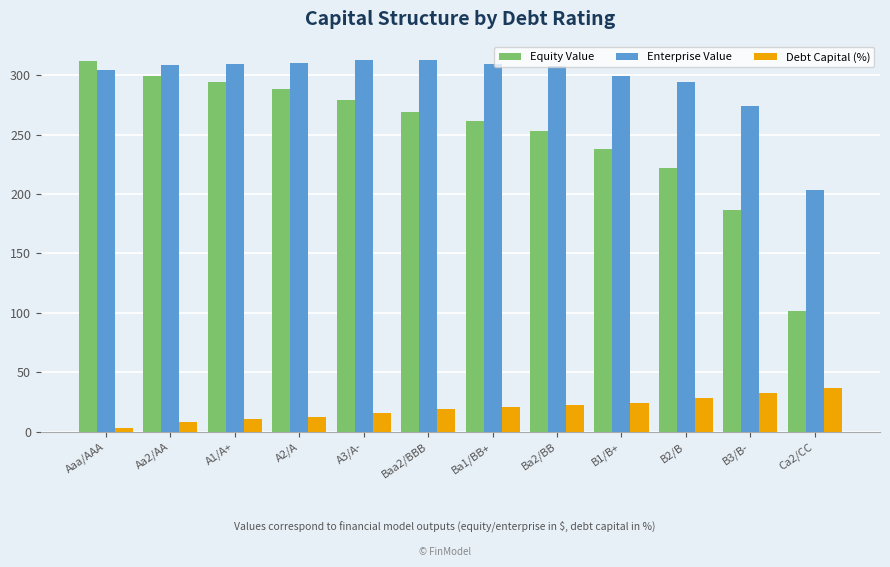

Where is Enterprise Value nearest to the value 257?

B3/B-